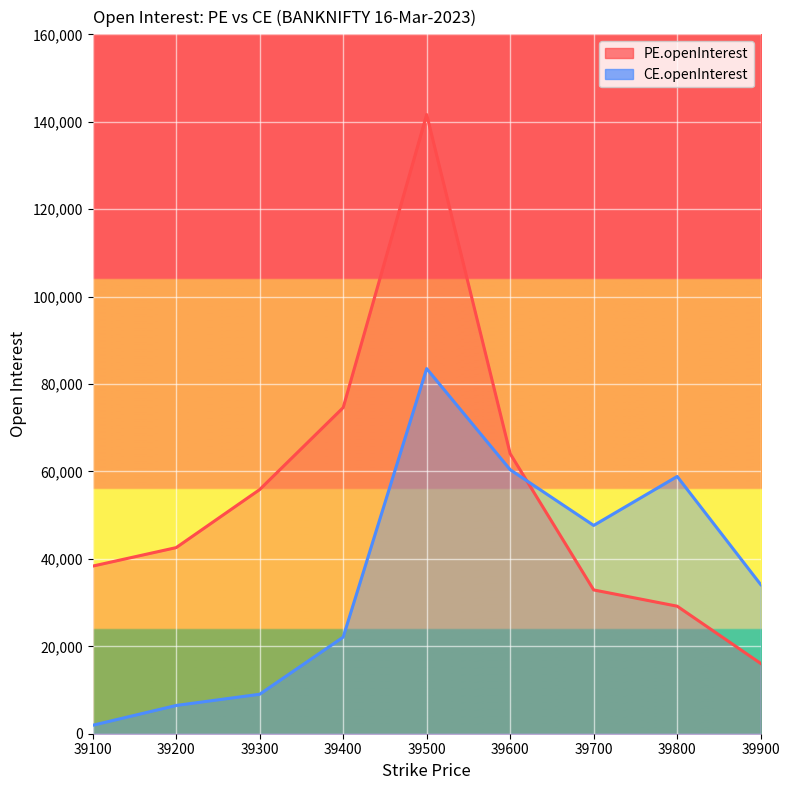

What is the spread (max minus min) of values at 39900?

18047